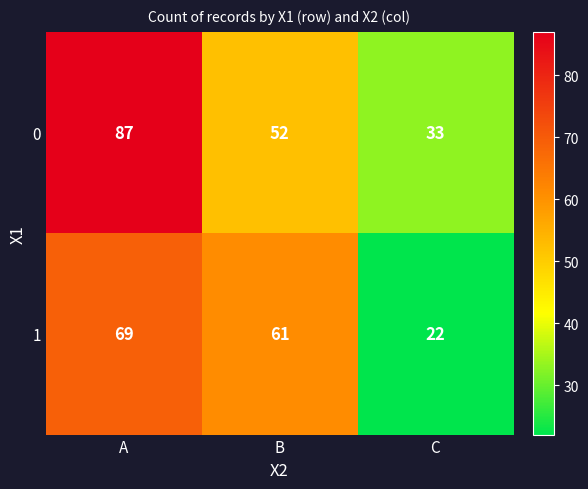

Reading left to right, list all the values displayed in this chart.

0: A=87	B=52	C=33
1: A=69	B=61	C=22